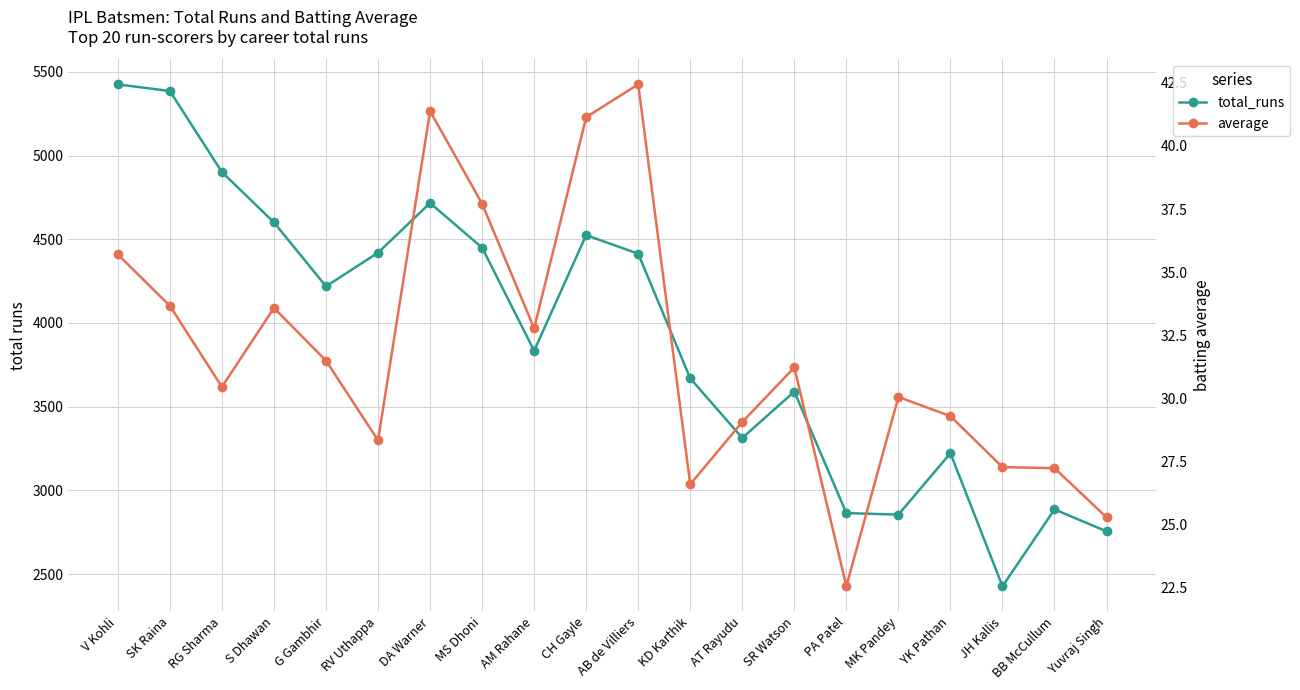

What is the value of the average point at the 10th from the left?

41.1